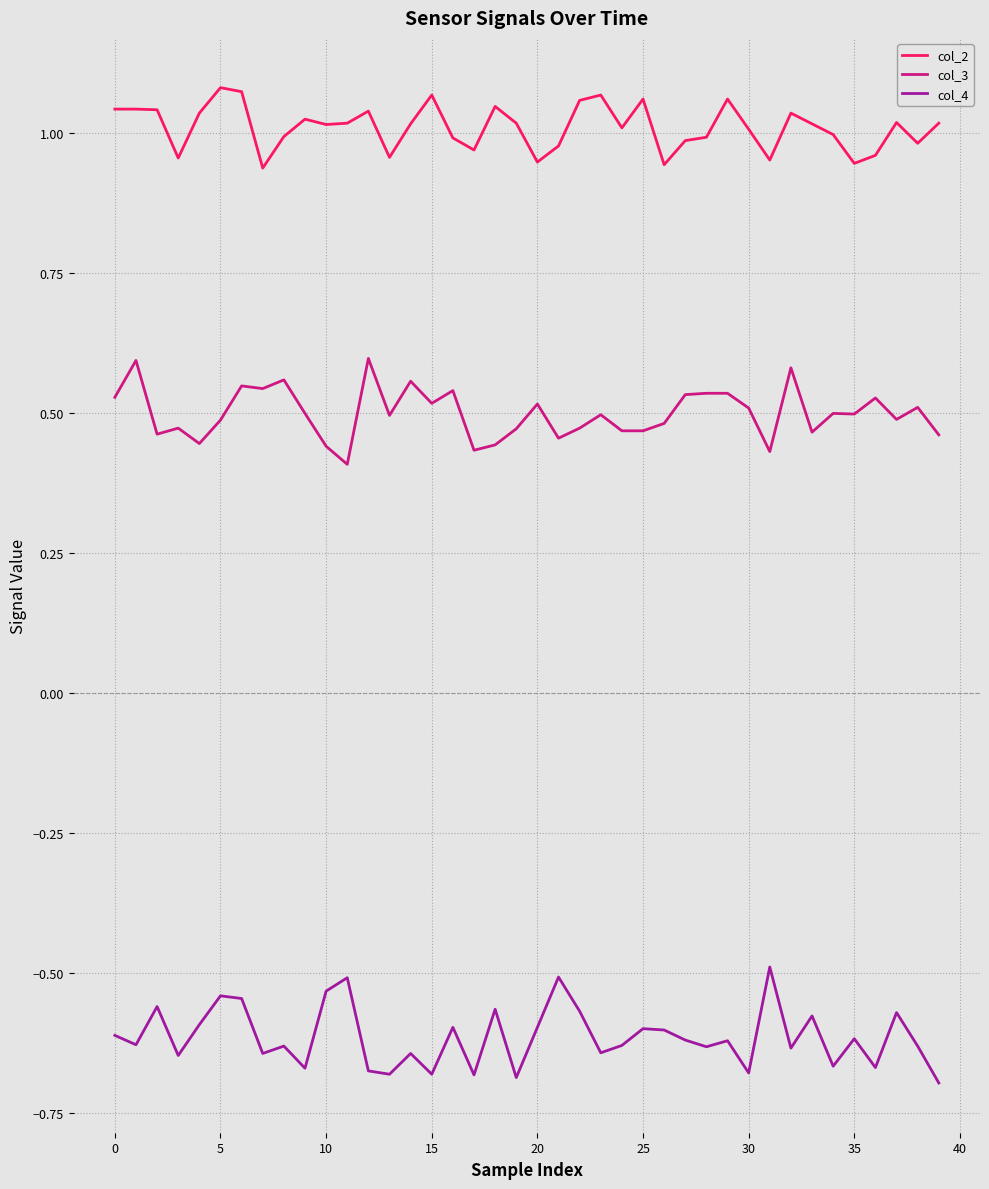

What is the difference between the second highest and minimum values in the col_2 series?

0.1